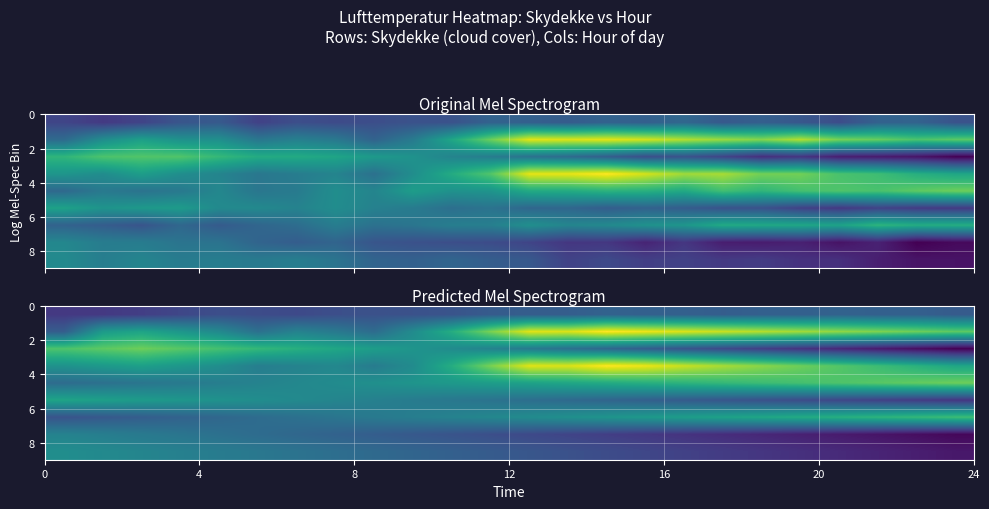

How many categories are shown in the chart?

24